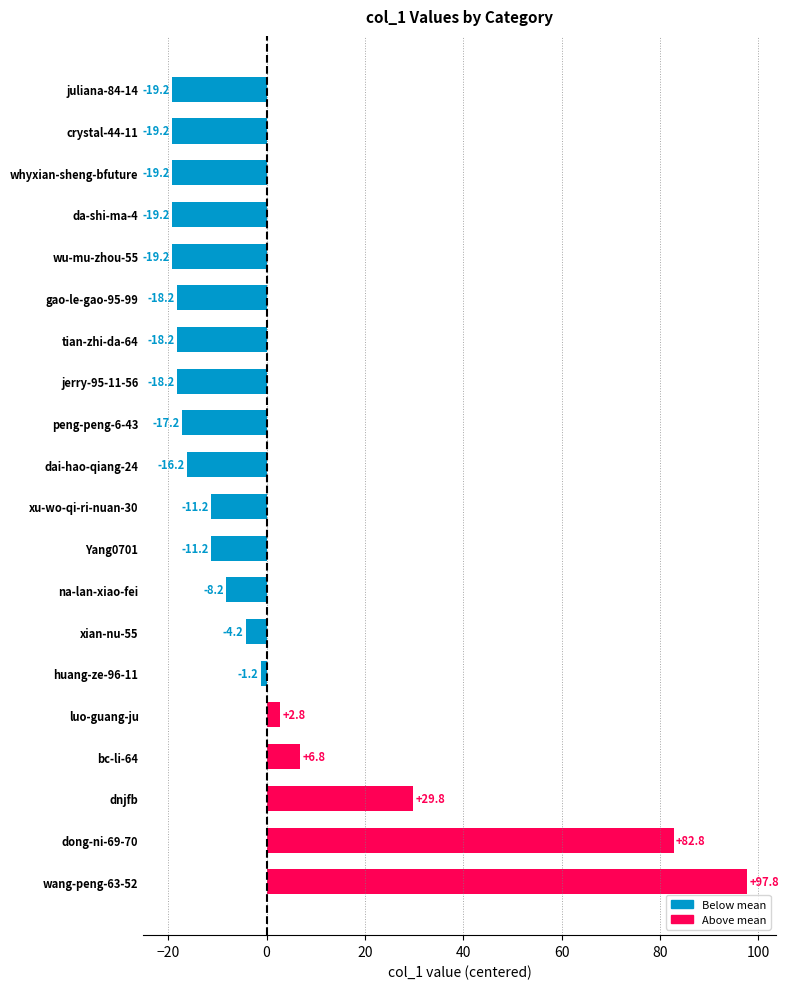

Does the chart contain stacked bars?

No